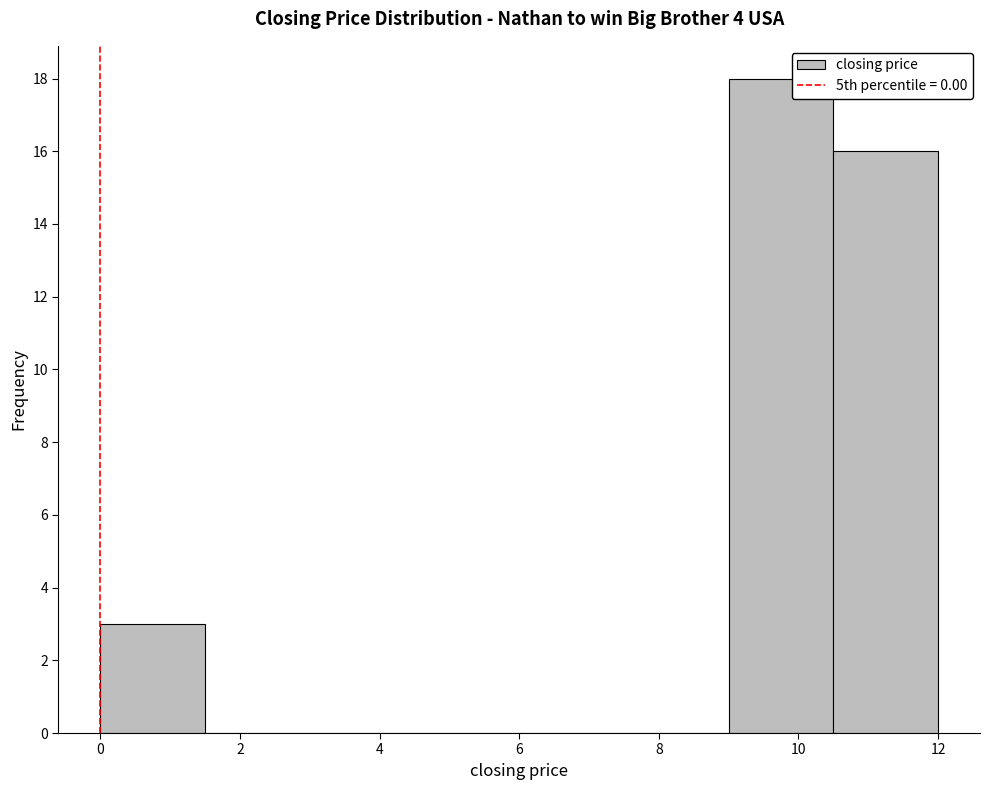

Which range on the x-axis has the tallest bar?

9.0 to 10.5